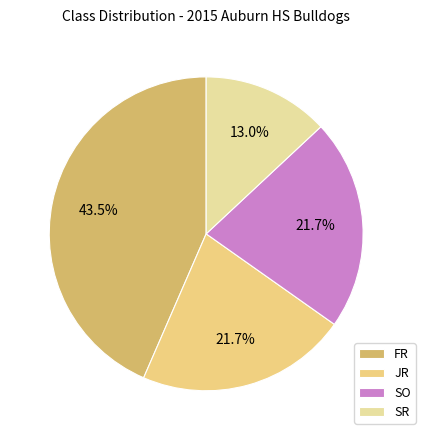

Count the number of slices in the pie.

4